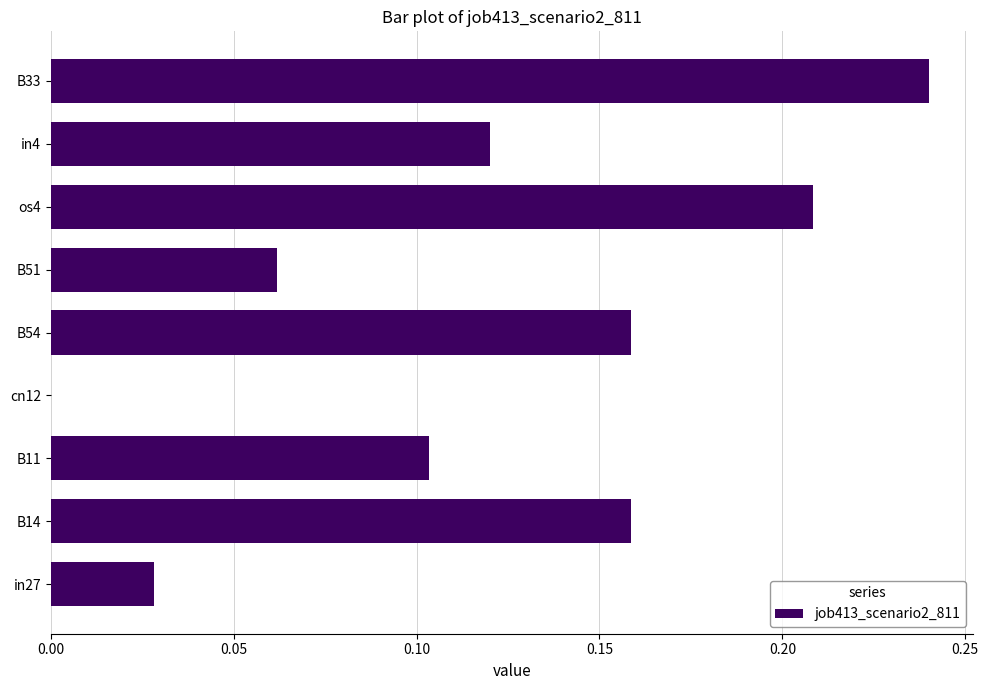

How many data points does each series have?

9